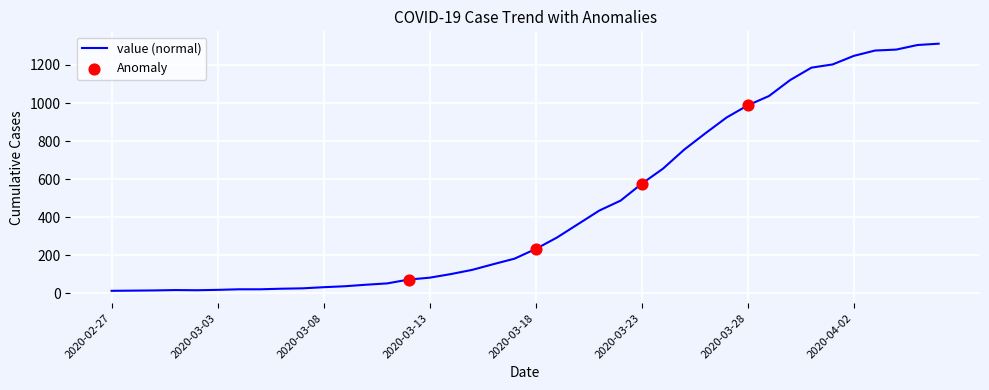

What is the difference between the maximum and minimum values?

1299